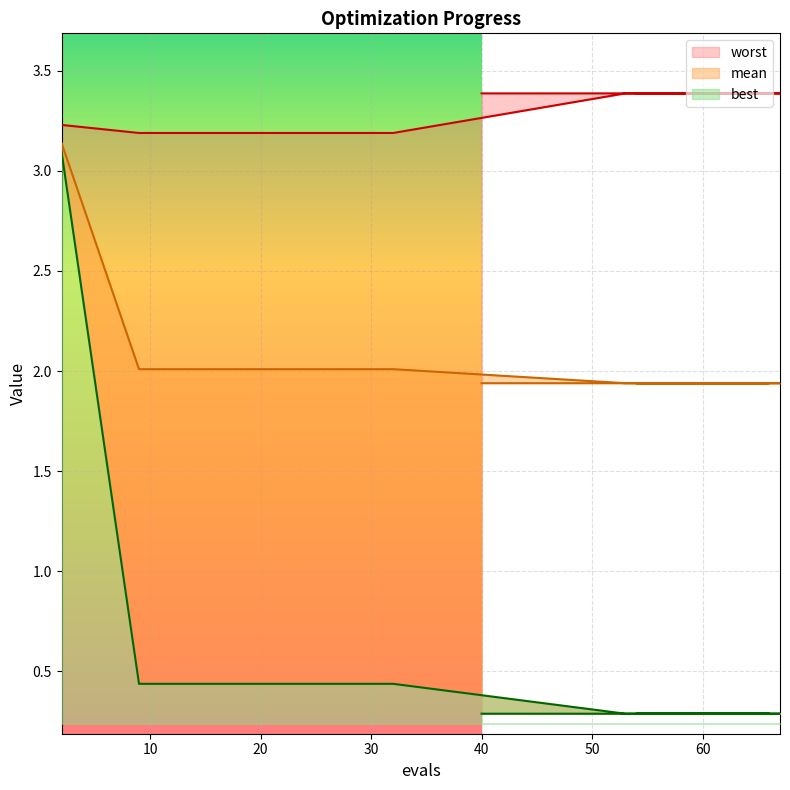

Rank the series by their average value, from lowest to highest.

best, mean, worst